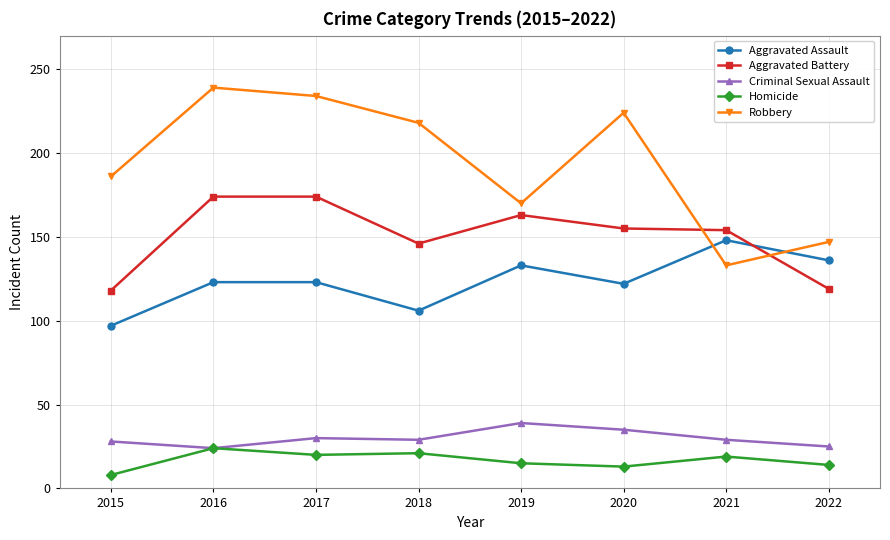

Does the chart display data point markers on the line(s)?

Yes